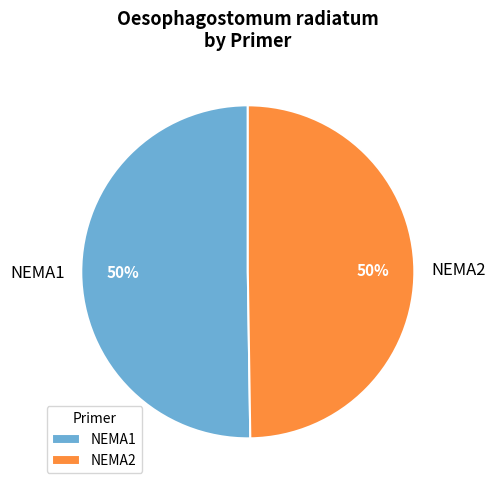

To the nearest percent, what portion does NEMA2 represent?

50%